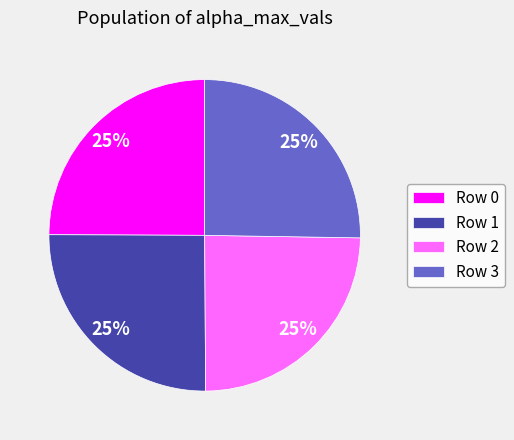

The Row 1 slice represents 33% of the pie. True or false?

False